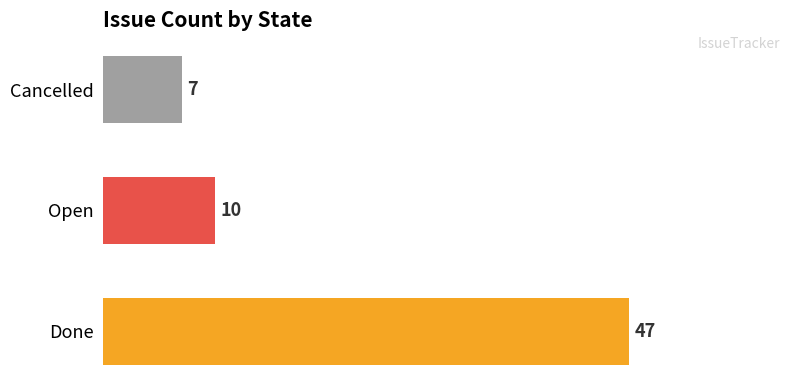

How many data points are less than 10?

1